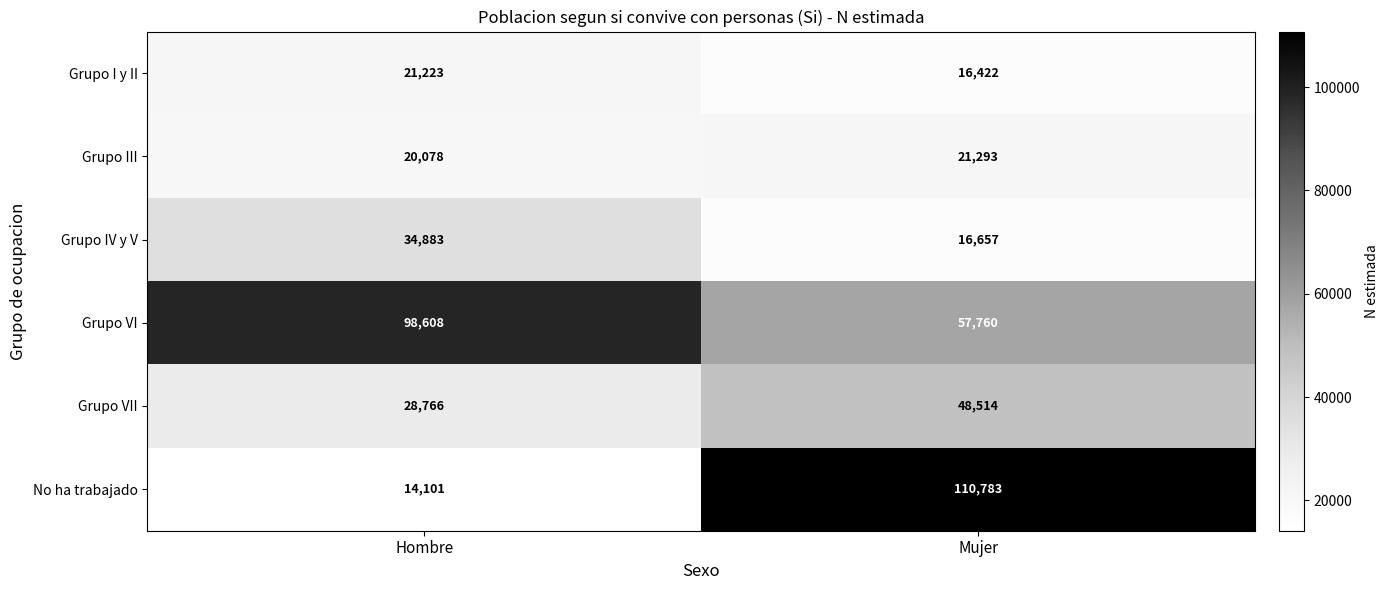

Read the Grupo VII value at Hombre, to the nearest 10.

28770